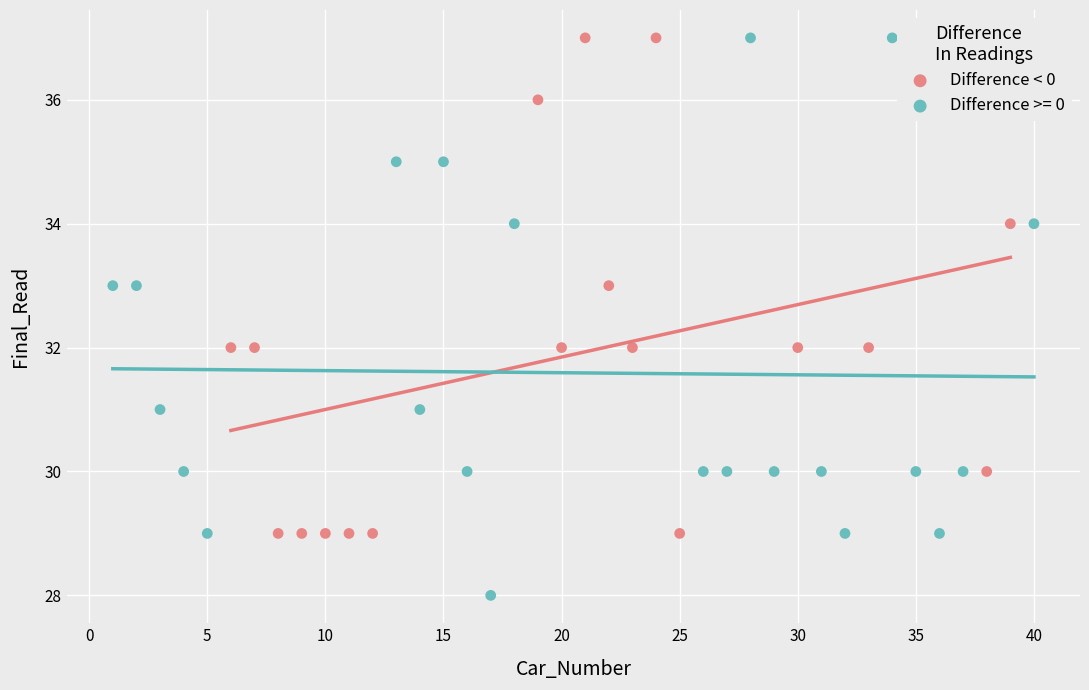

Which series contains the lowest Y value?

Difference >= 0